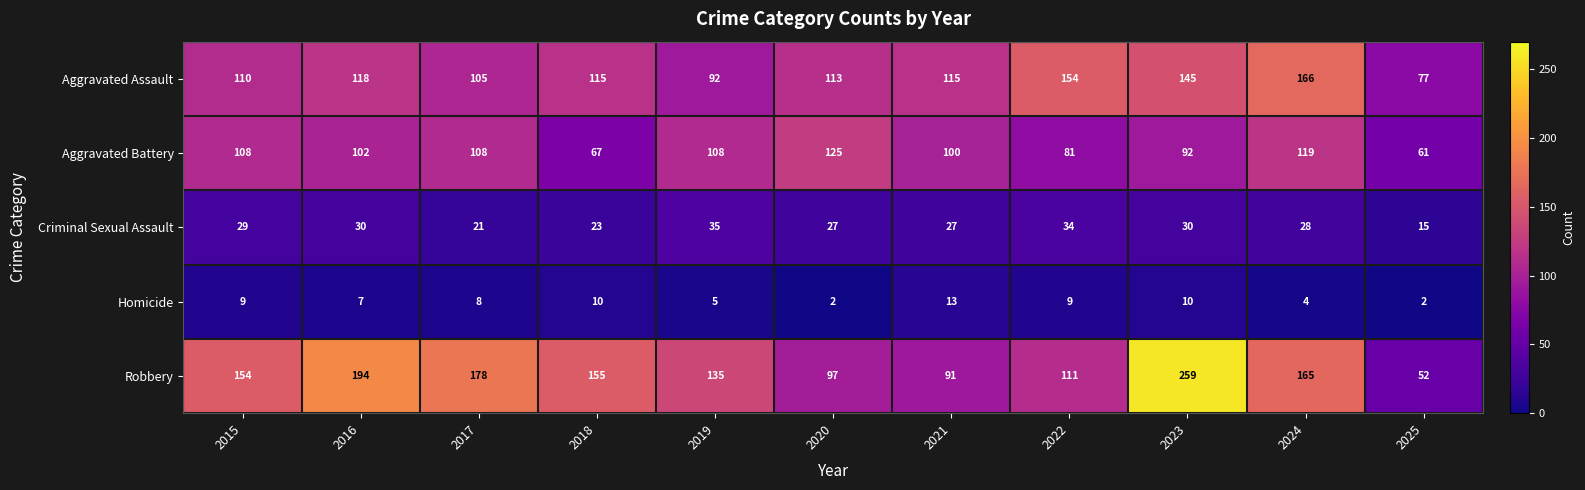

Where does the Aggravated Battery series first go above 102?

2015